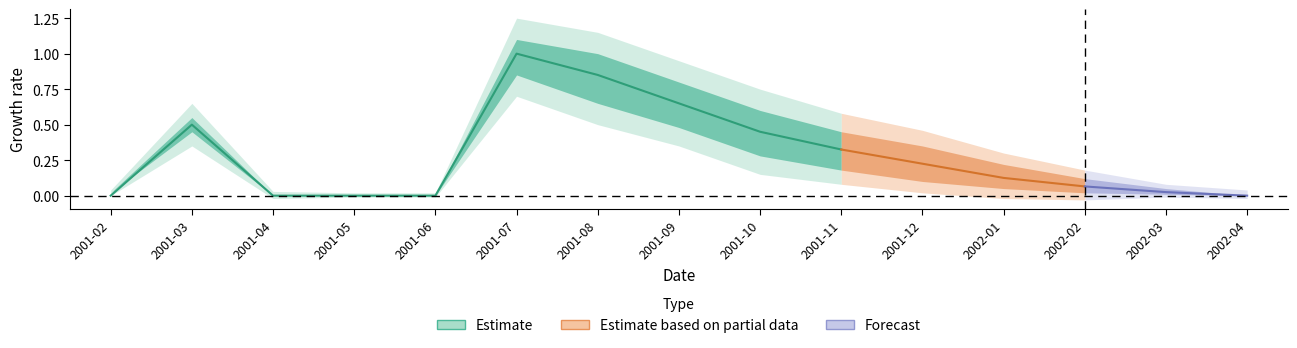

What is the sum of the na.start values at 2001-11 and 2002-02?

0.3